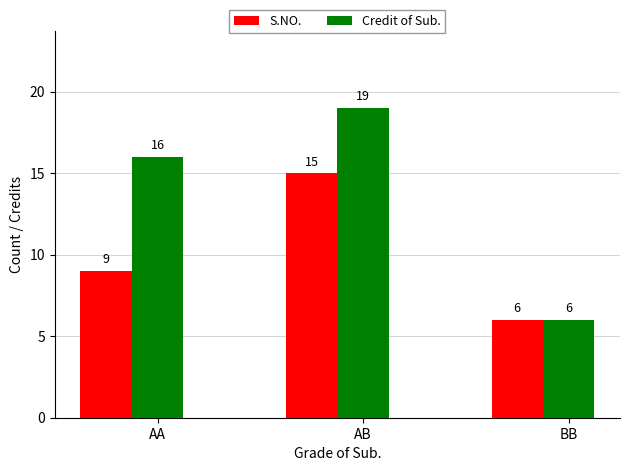

What is the label of the 2nd bar from the left?

AB